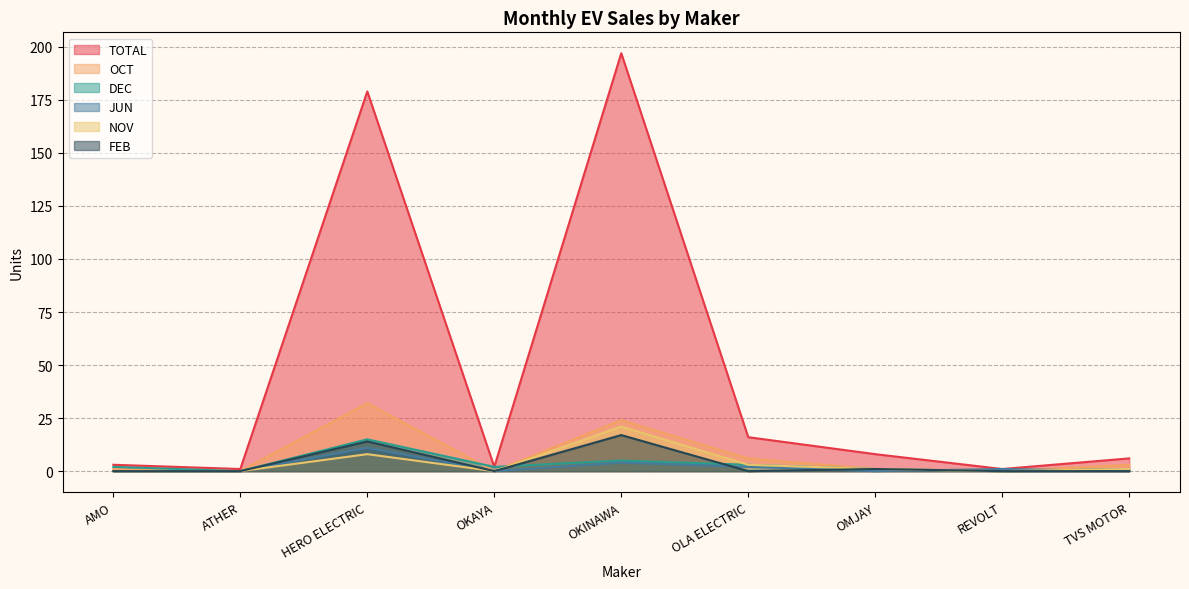

Rank the series at TVS MOTOR from highest to lowest value.

TOTAL, OCT, DEC, NOV, JUN, FEB